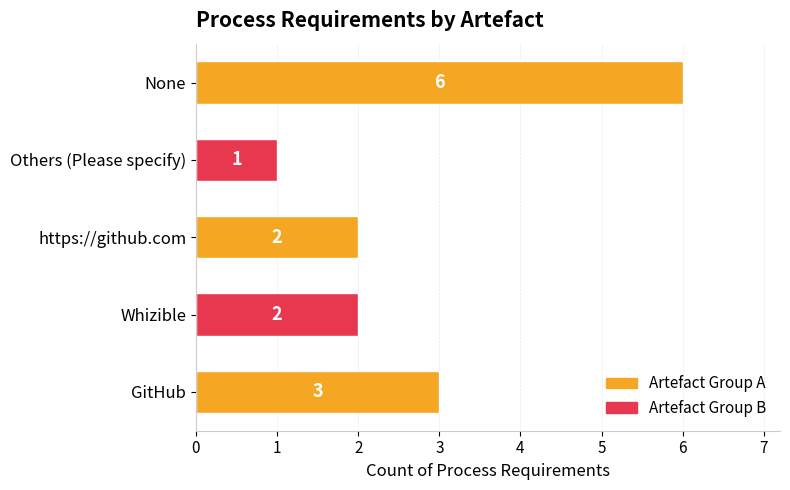

True or false: the data shows 0 at https://github.com.

False